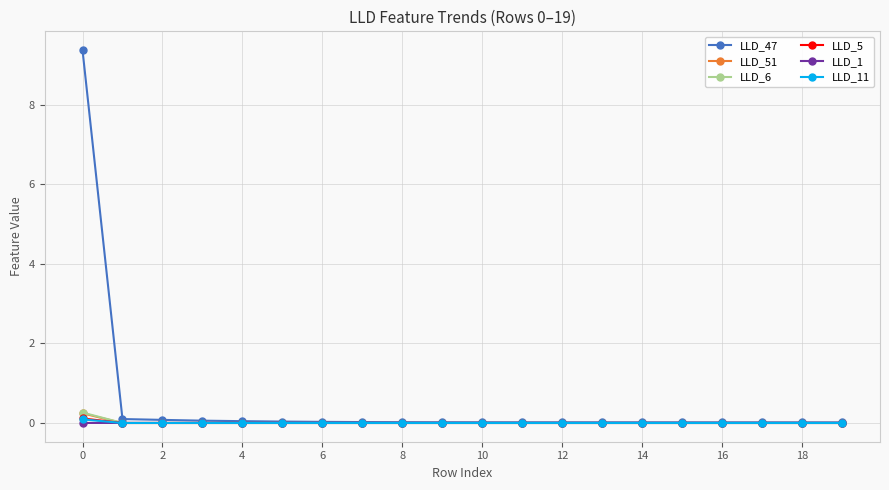

What are all the series names shown in the legend?

LLD_47, LLD_51, LLD_6, LLD_5, LLD_1, LLD_11